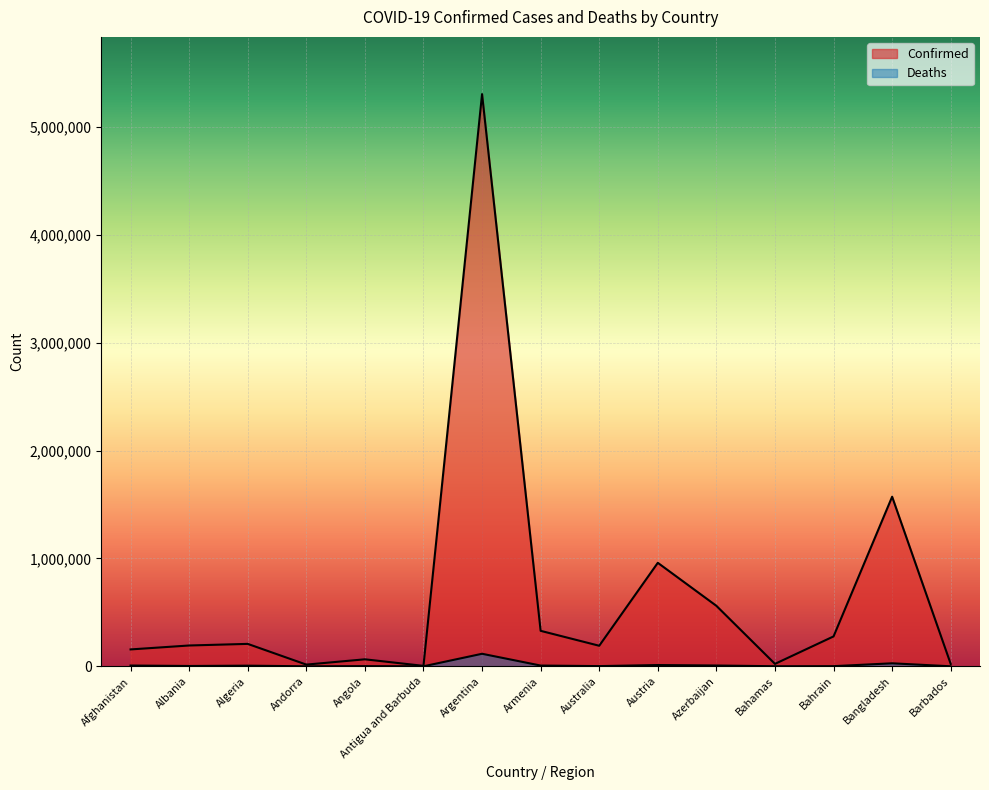

At which category does the chart reach its peak across all series?

Argentina